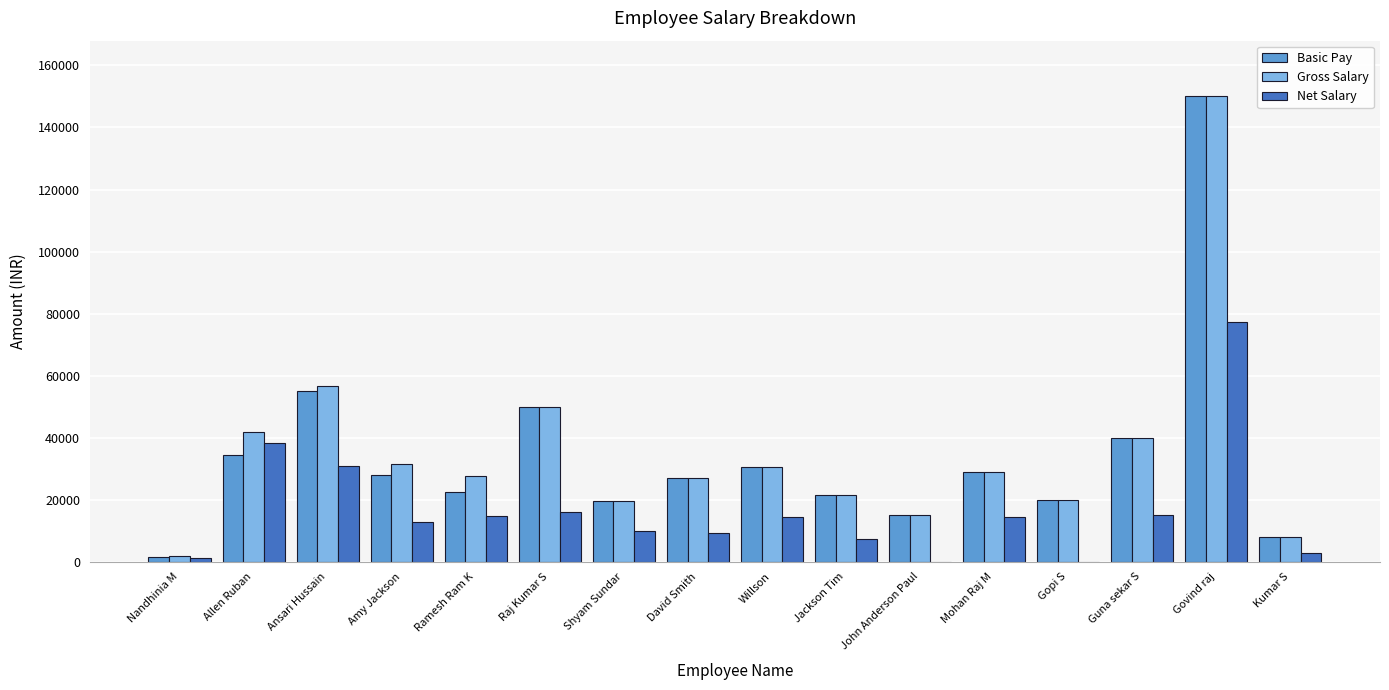

Which series has the widest spread of values?

Basic Pay